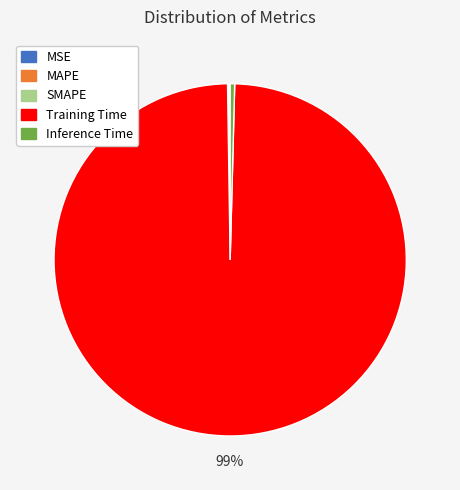

To the nearest percent, what is the average slice percentage?

20%